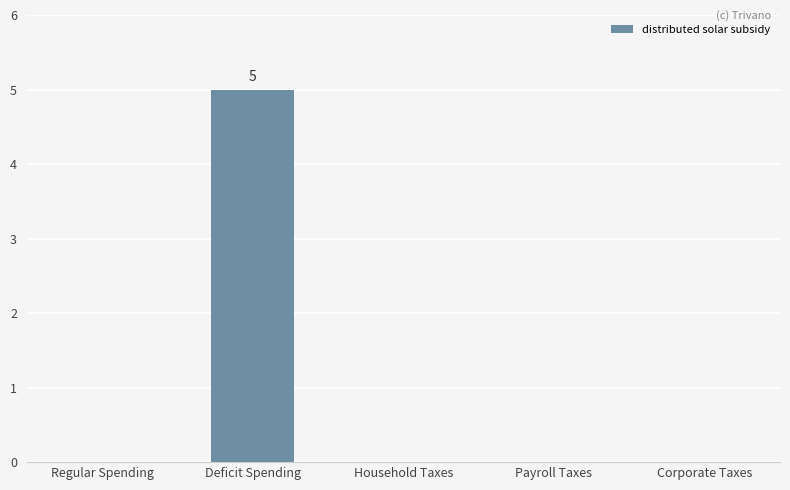

How many distinct data groups are displayed?

1